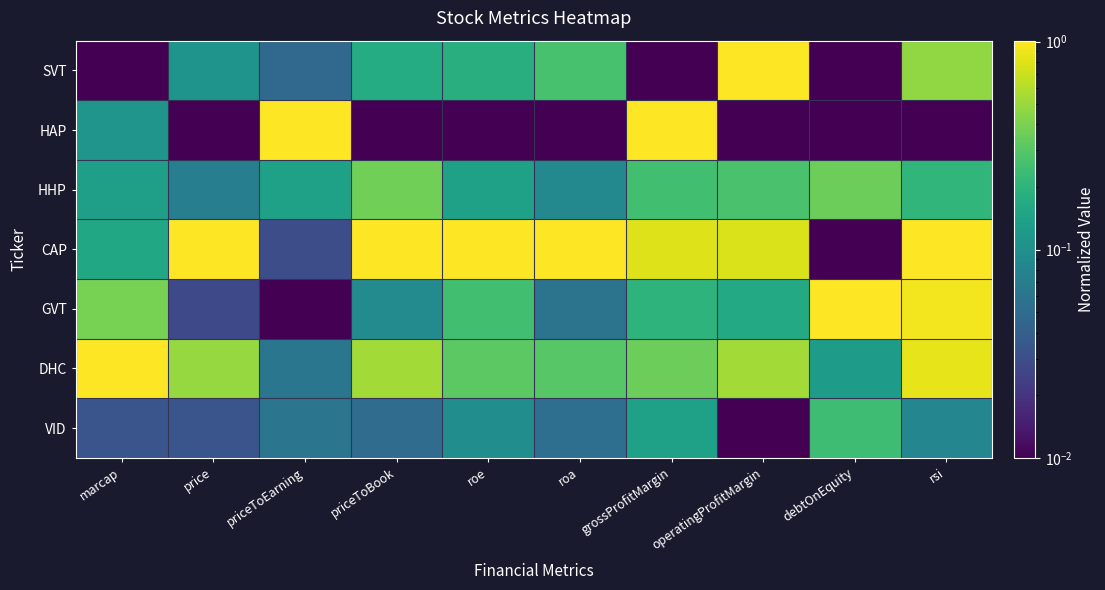

At how many categories does at least one series exceed 0?

10